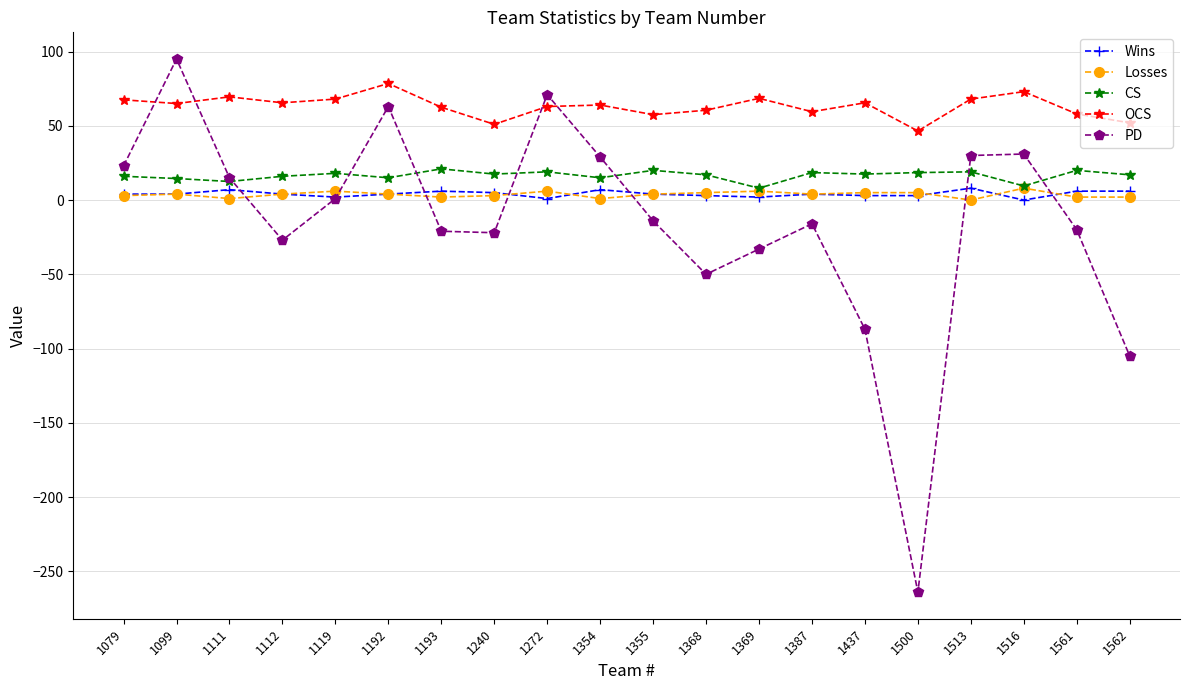

How many lines are shown in the chart?

5